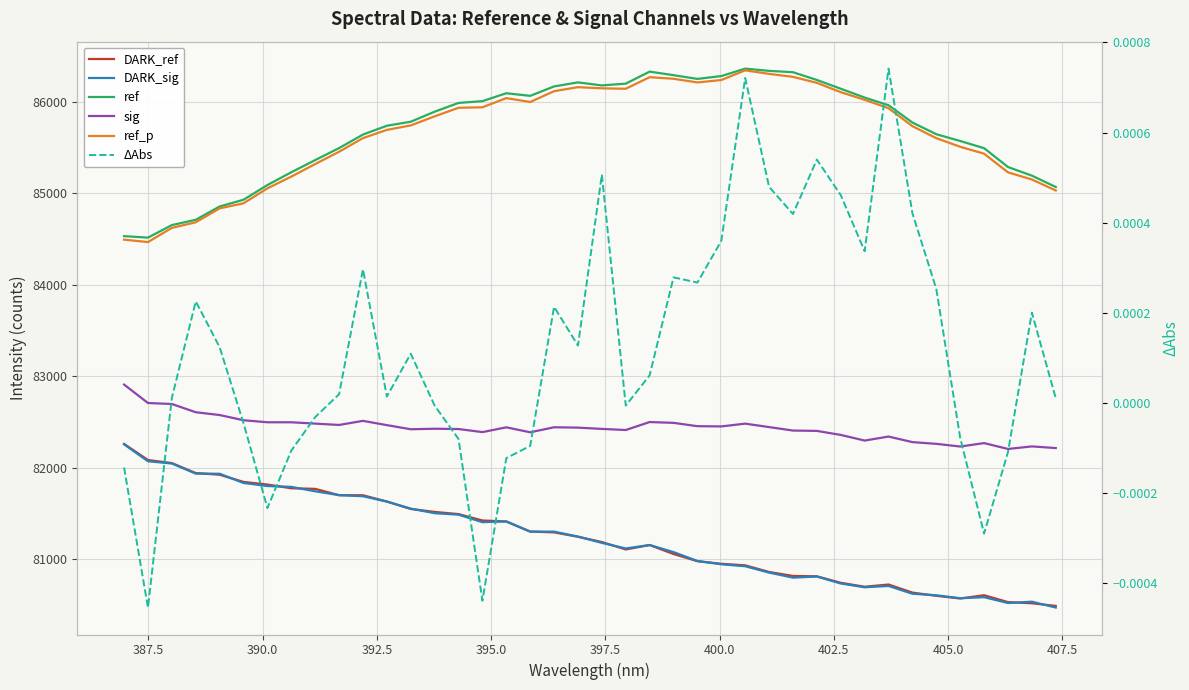

How many interior local valleys does the ΔAbs series have?

10